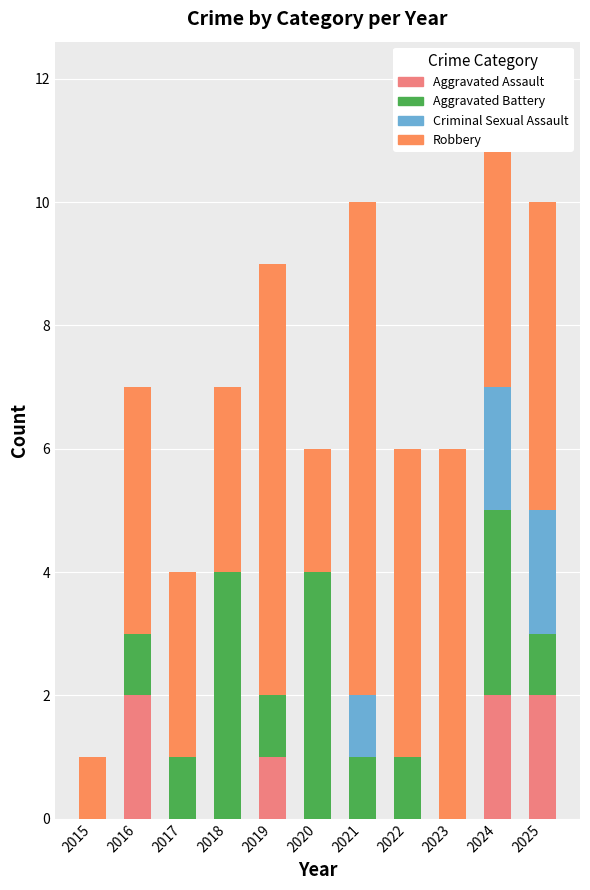

Is it true that Aggravated Assault equals 1 at 2018?

False